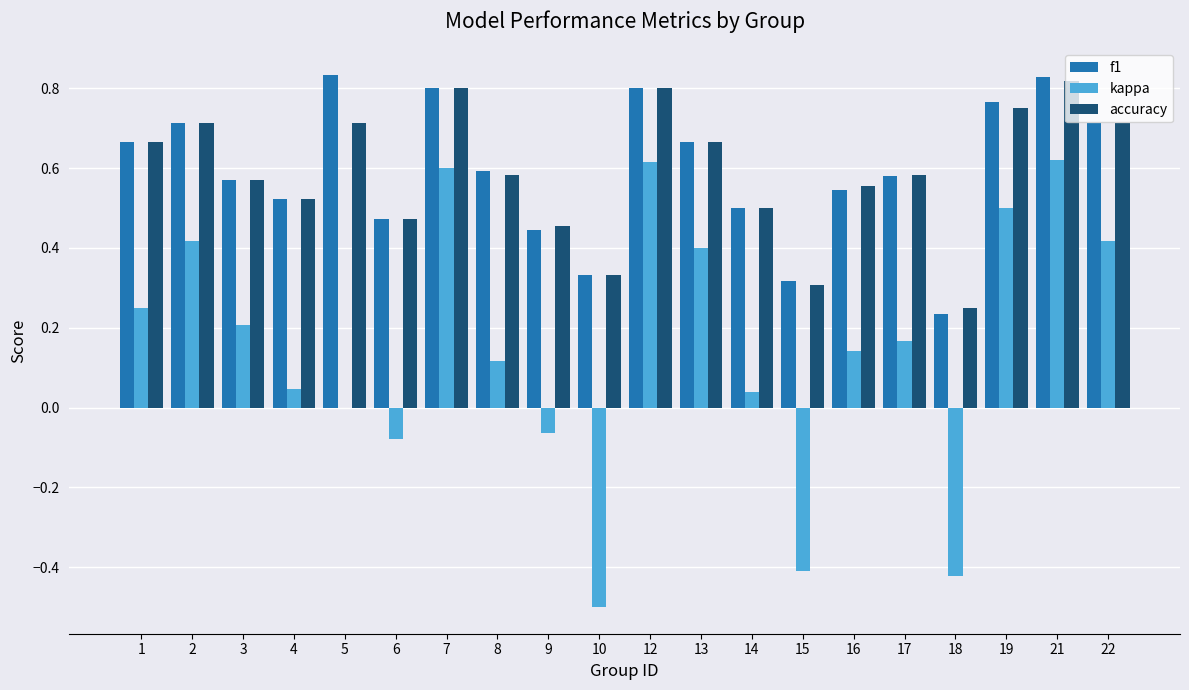

Count the f1 values in the range 0 to 1.

20